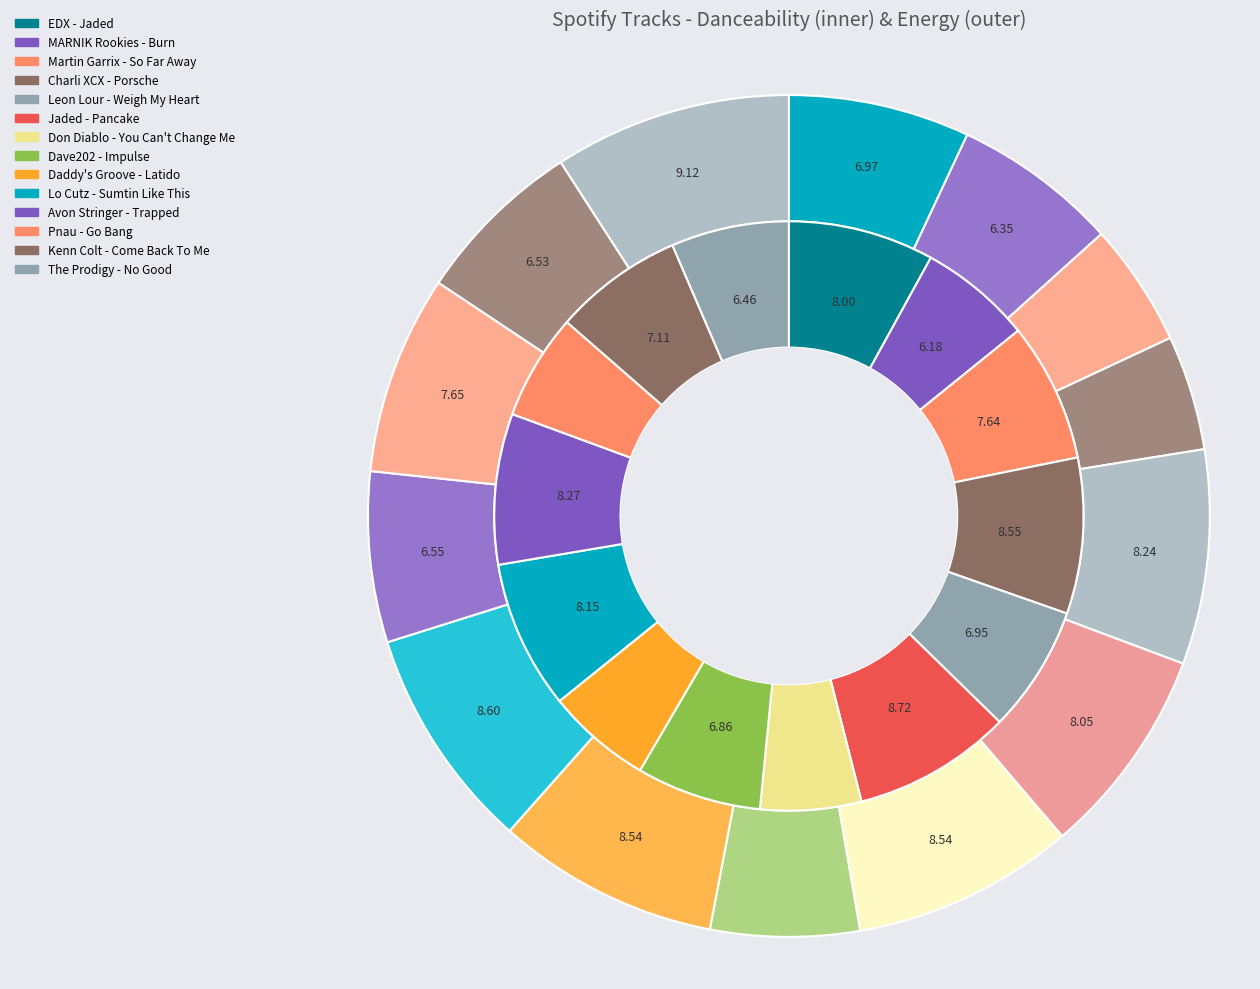

To the nearest percent, what percentage of the pie is danceability?

8%